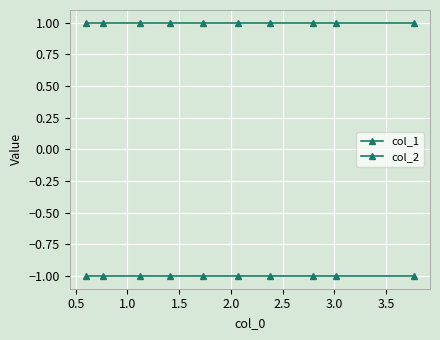

At 3.0, list the series in order from largest to smallest.

col_2, col_1